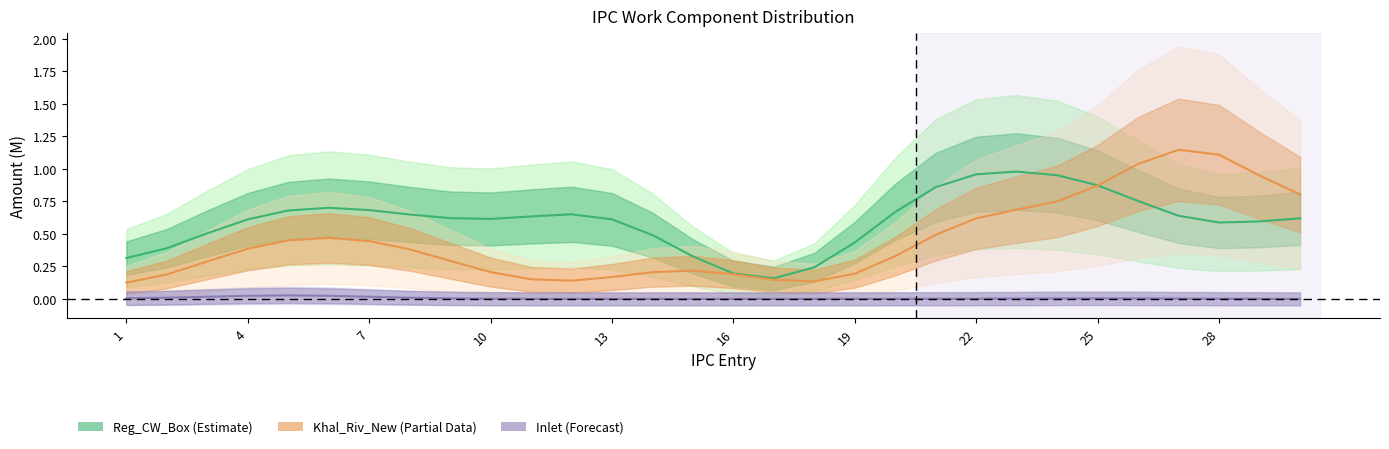

Which series has the widest spread of values?

Khal_Riv_New